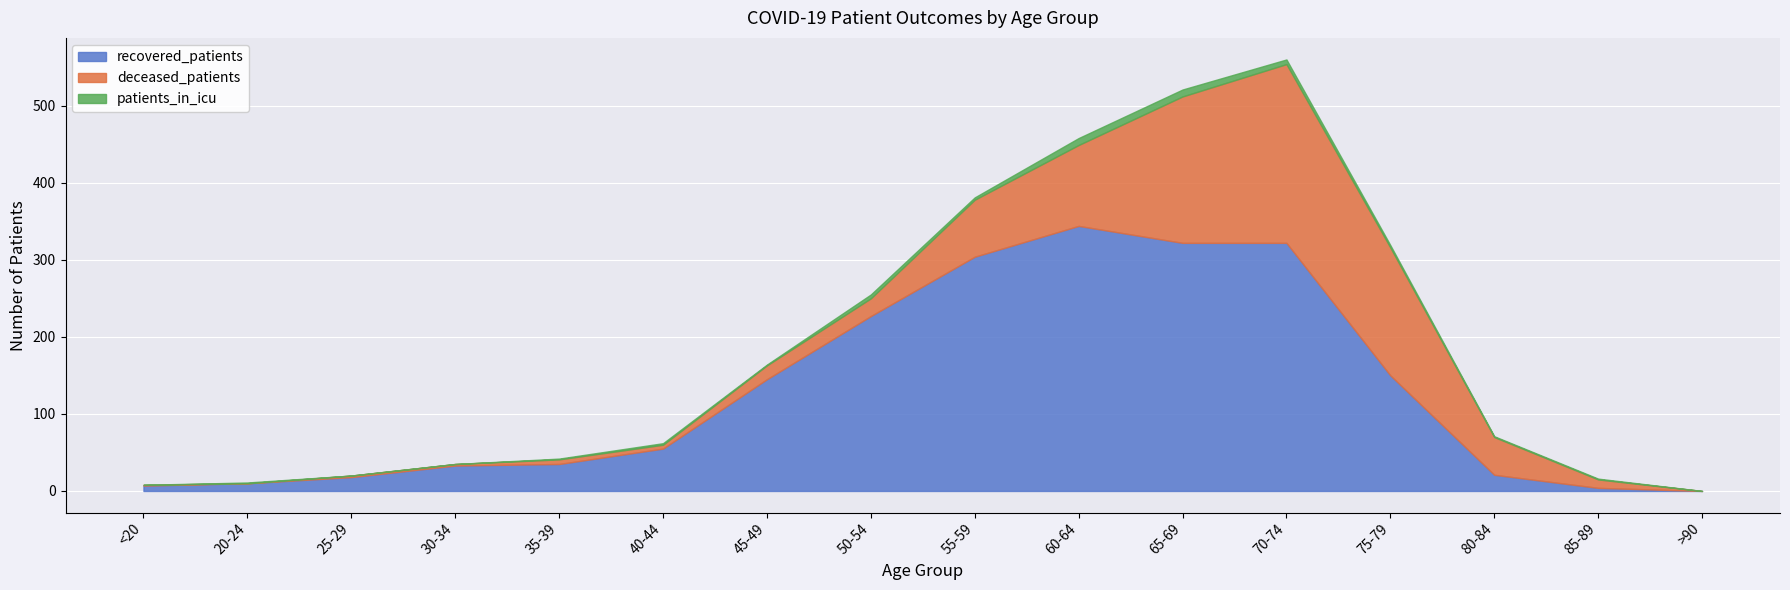

Where is recovered_patients nearest to the value 172?

75-79